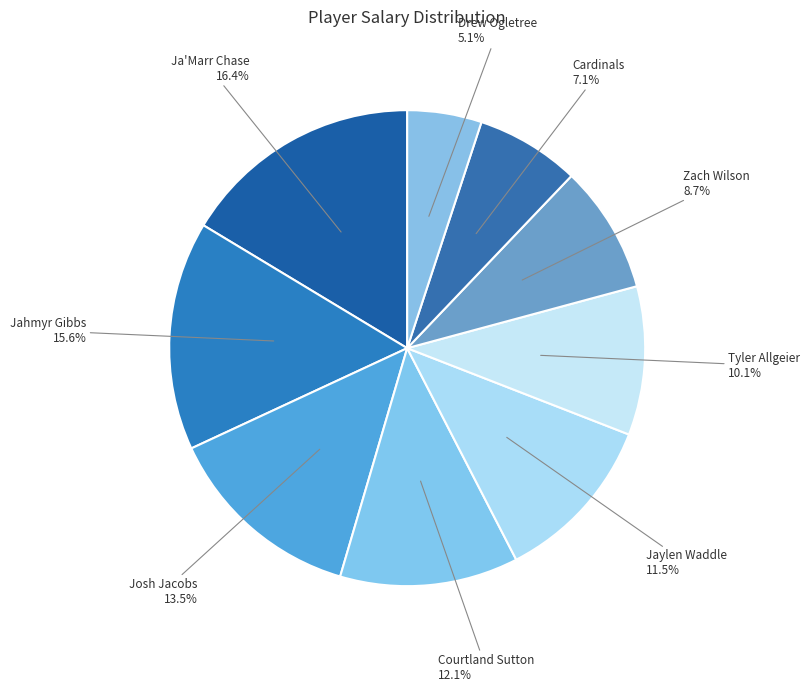

The Ja'Marr Chase slice represents 24% of the pie. True or false?

False